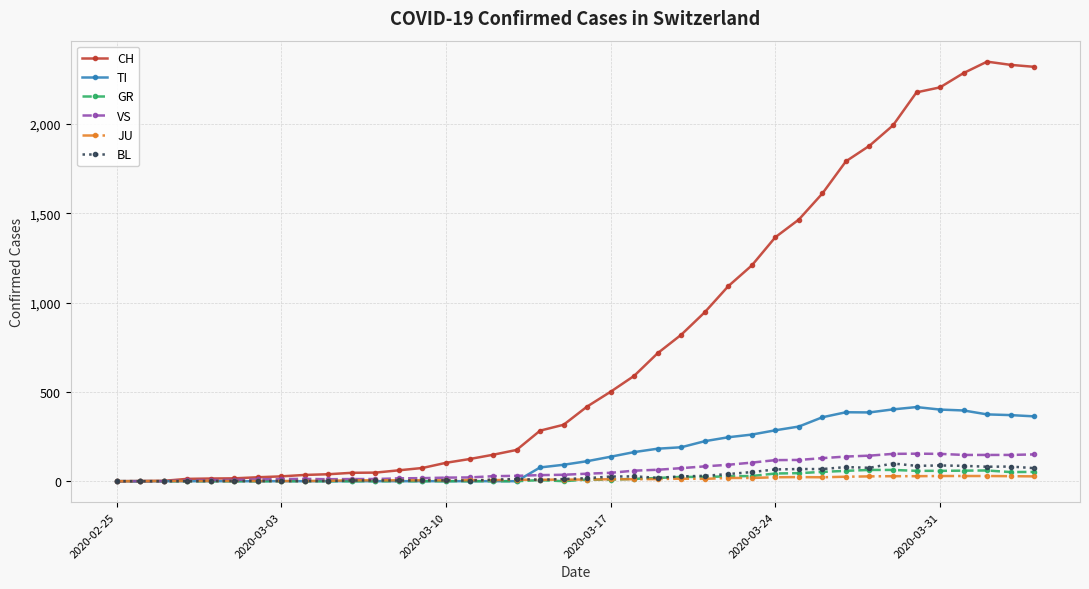

Which series has the largest range (max minus min)?

CH